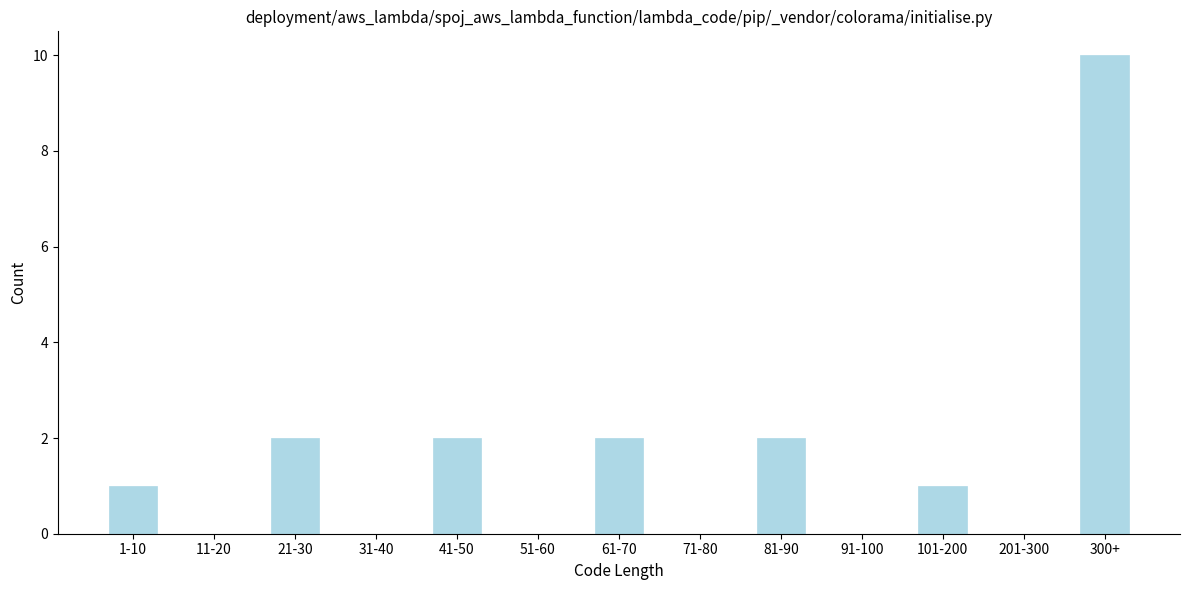

Reading left to right, extract all data points from this chart.

1-10=1	11-20=0	21-30=2	31-40=0	41-50=2	51-60=0	61-70=2	71-80=0	81-90=2	91-100=0	101-200=1	201-300=0	300+=10